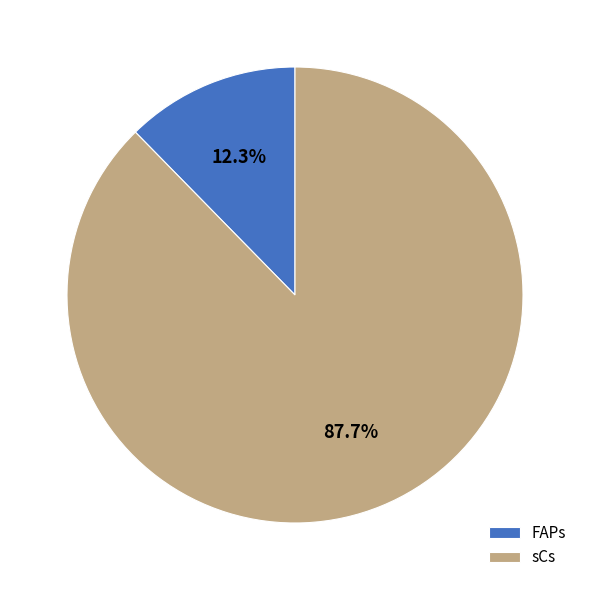

Which has a higher value, sCs or FAPs?

sCs